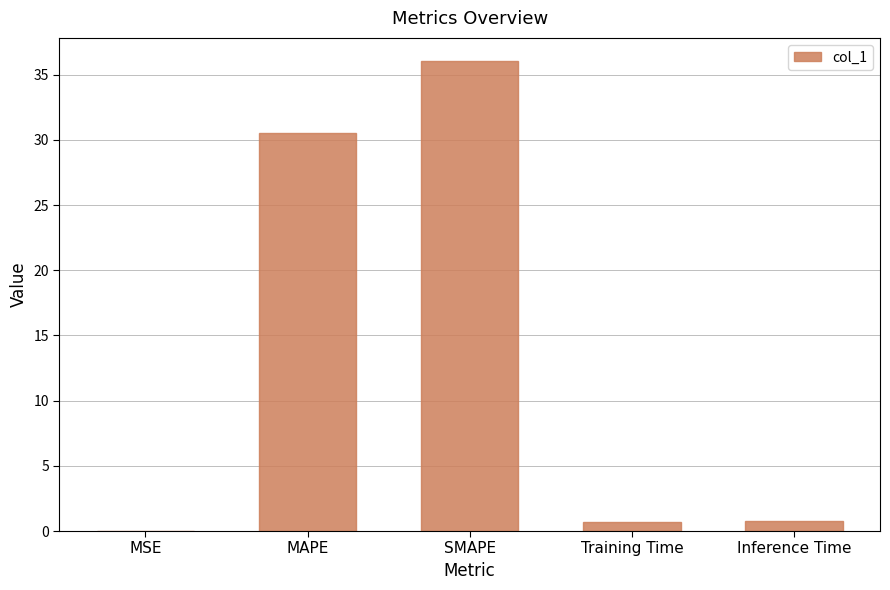

Which category has the highest value across all series?

SMAPE